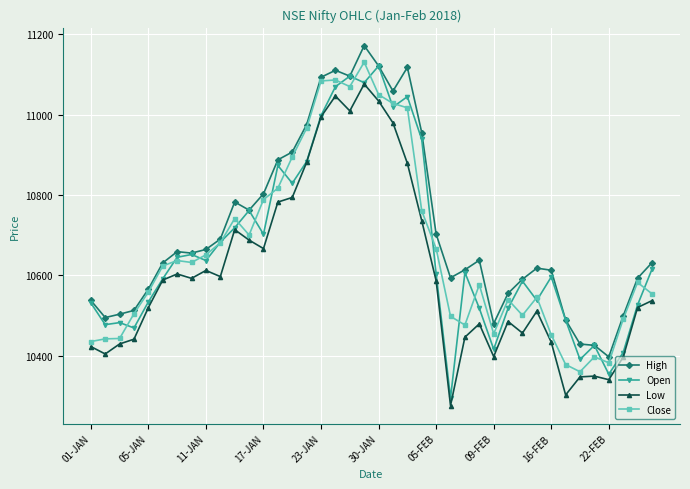

Count the number of data series in this chart.

4